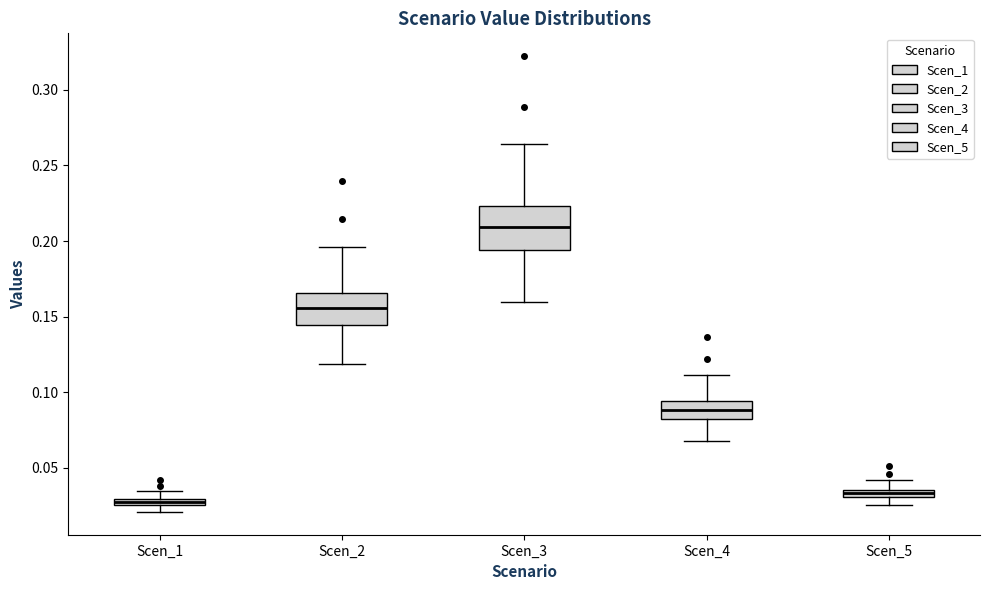

Where does the median line of the box for Scen_4 sit on the y-axis? The values are not printed on the chart, so give them approximately, as read against the axis.

0.090